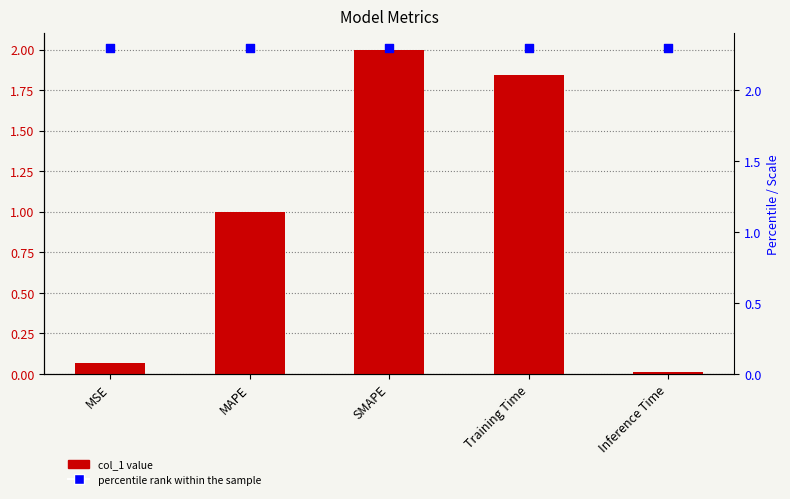

What is the total value across all series at Inference Time?

2.3